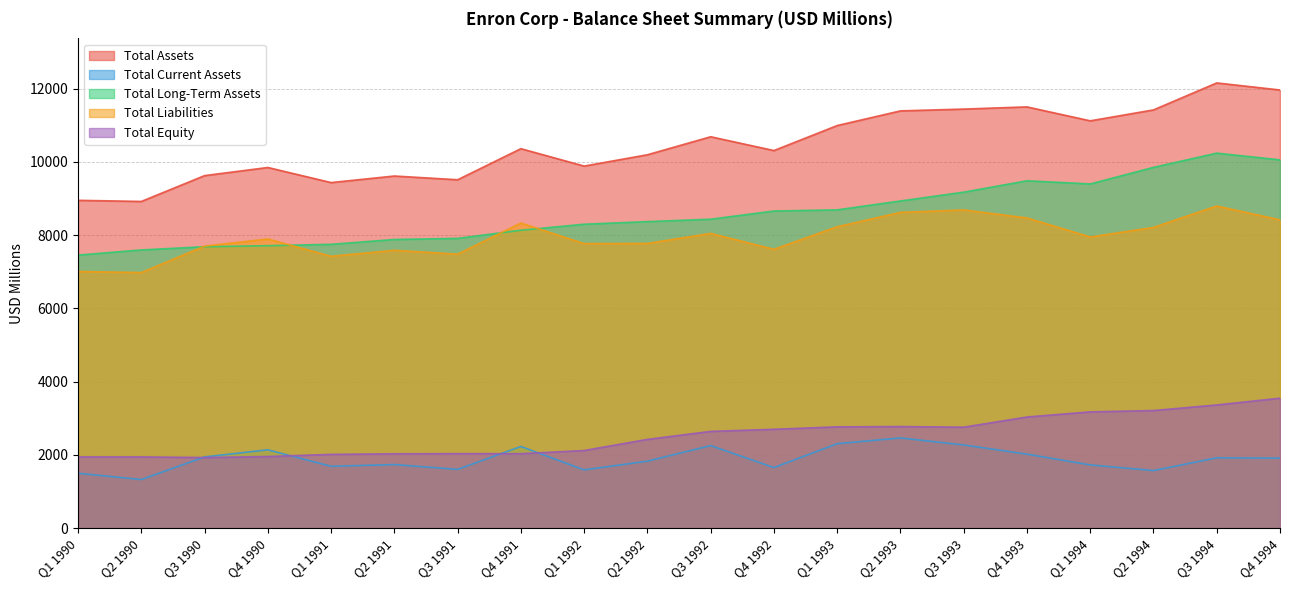

What is the spread (max minus min) of values at Q3 1990?

7700.7